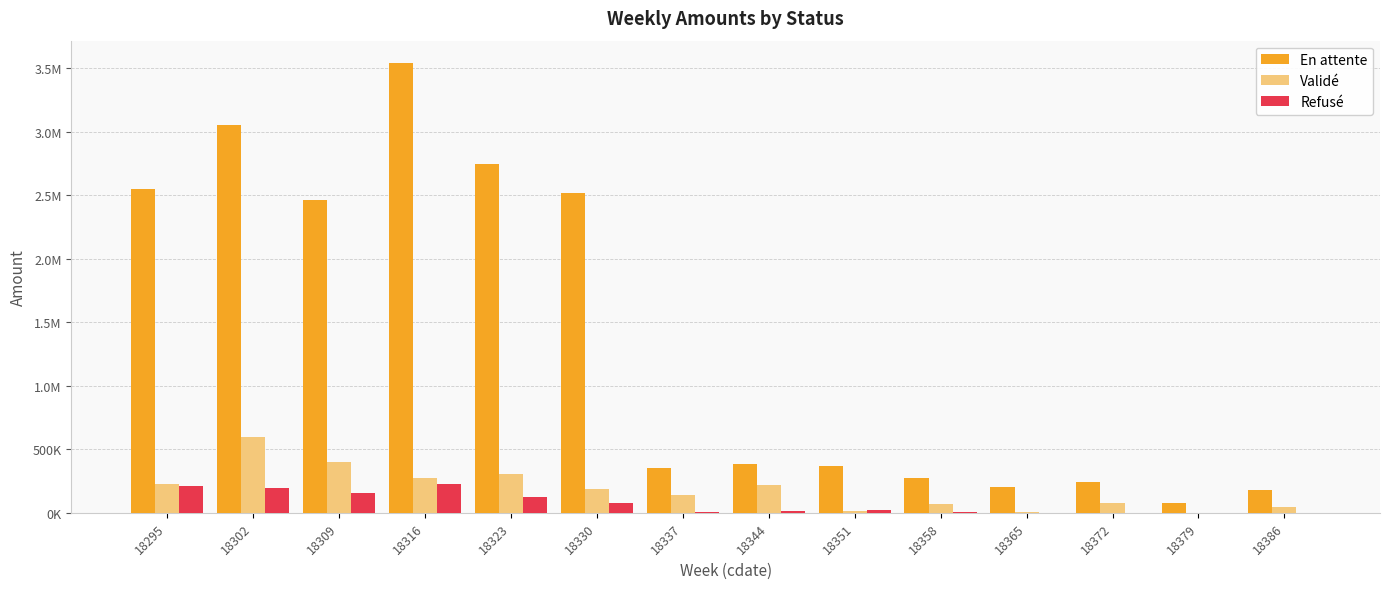

Reading left to right, list all the values displayed in this chart.

En attente: 2547185.0	3056657.2	2460958.3	3539751.3	2748180.9	2515521.9	354090.4	386792.2	368066.8	276300.8	205645.8	243593.4	79610.6	180520.9
Validé: 228410.4	597516.0	396107.5	275173.3	303525.1	189603.7	141441.5	218851.3	17939.1	68828.3	5778.2	78372.2	602.0	43975.4
Refusé: 213730.0	198584.5	157776.6	228143.4	120826.9	80455.8	4697.6	15736.5	18402.9	5870.6	1606.6	0.0	0.0	0.0